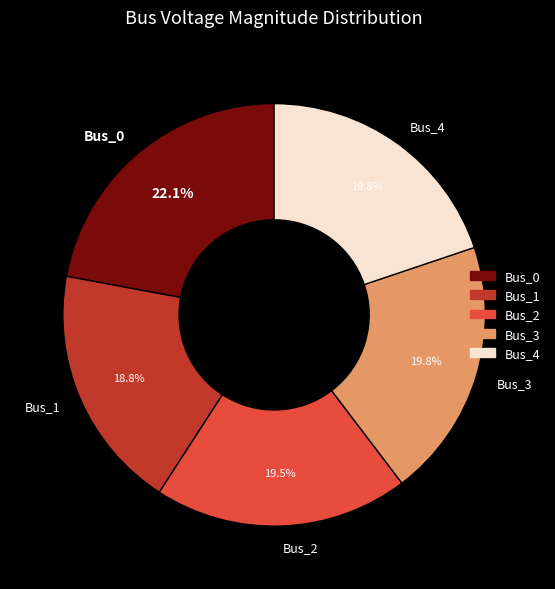

How many slices are in this pie chart?

5